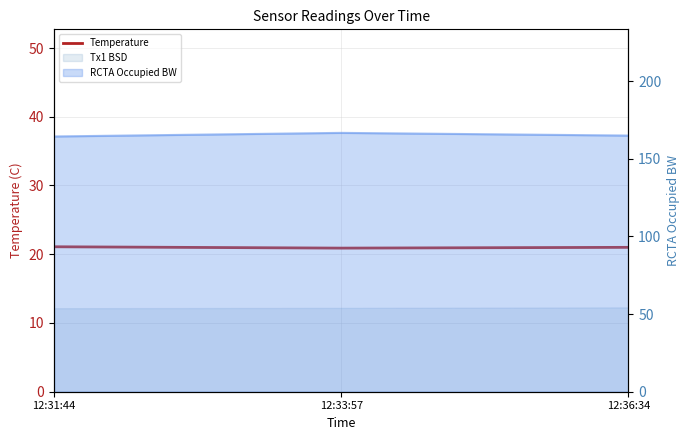

Which label corresponds to the largest value in the chart?

12:31:44